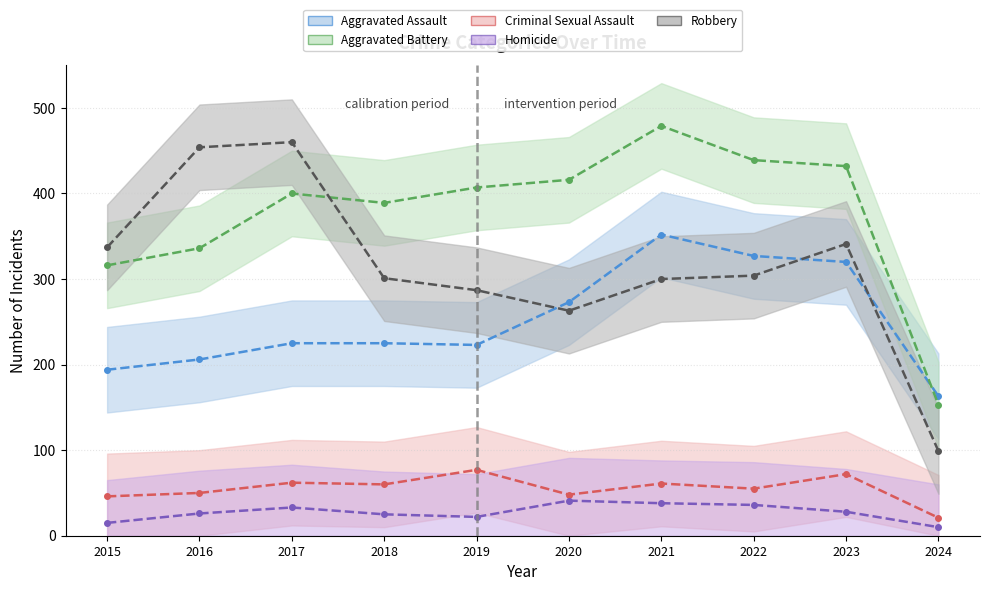

Reading left to right, transcribe all the data shown in this chart.

Aggravated Assault: 2015=194	2016=206	2017=225	2018=225	2019=223	2020=273	2021=352	2022=327	2023=320	2024=163
Aggravated Battery: 2015=316	2016=336	2017=400	2018=389	2019=407	2020=416	2021=479	2022=439	2023=432	2024=153
Criminal Sexual Assault: 2015=46	2016=50	2017=62	2018=60	2019=77	2020=48	2021=61	2022=55	2023=72	2024=21
Homicide: 2015=15	2016=26	2017=33	2018=25	2019=22	2020=41	2021=38	2022=36	2023=28	2024=10
Robbery: 2015=337	2016=454	2017=460	2018=301	2019=287	2020=263	2021=300	2022=304	2023=341	2024=99